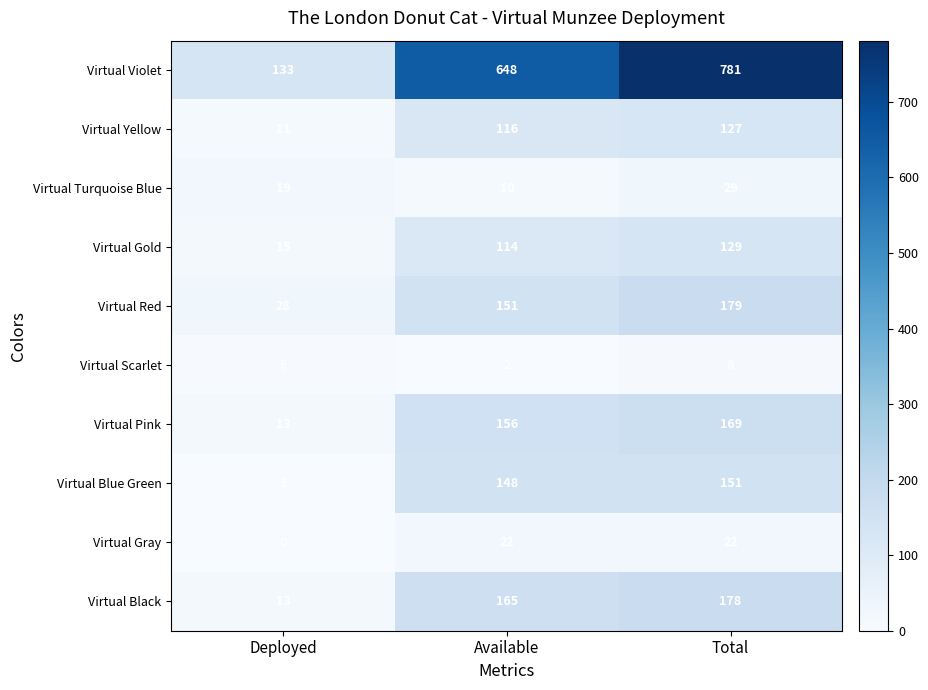

At which label is Virtual Gold closest to 72?

Available